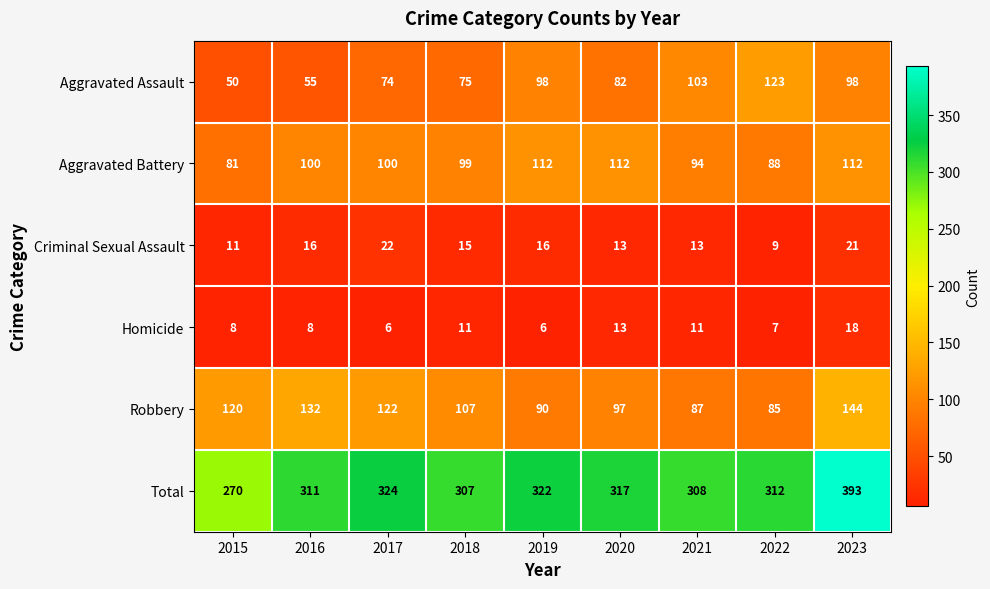

What is the difference between the second highest and second lowest values in the Aggravated Battery series?

24